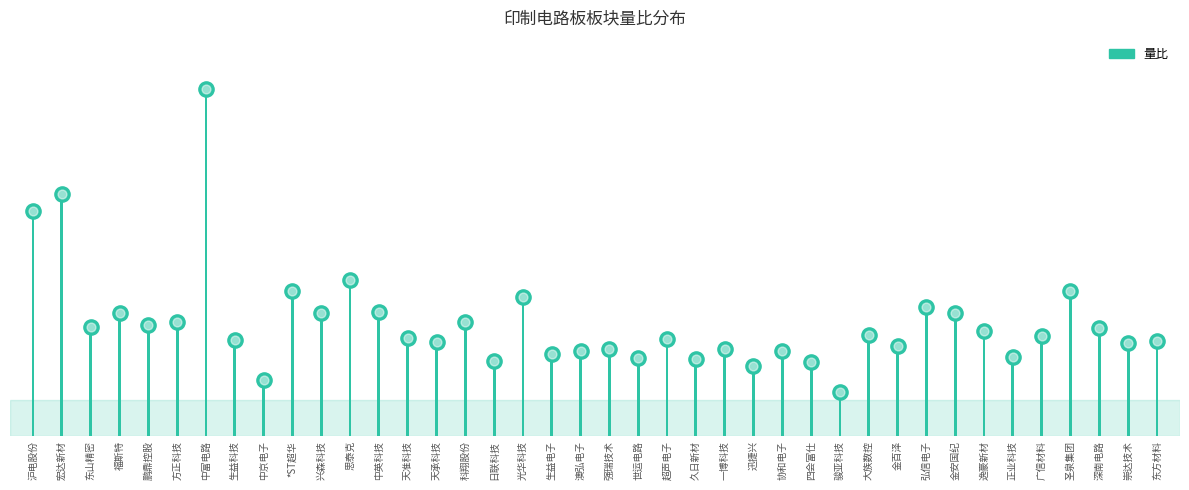

What is the change in value from 超声电子 to 迅捷兴?

-0.3